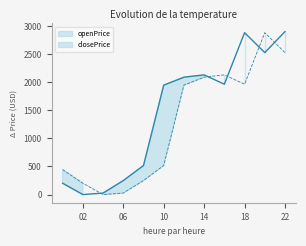

Which has a higher value, 2025-08-07 06:00:00 or 2025-08-07 04:00:00?

2025-08-07 06:00:00